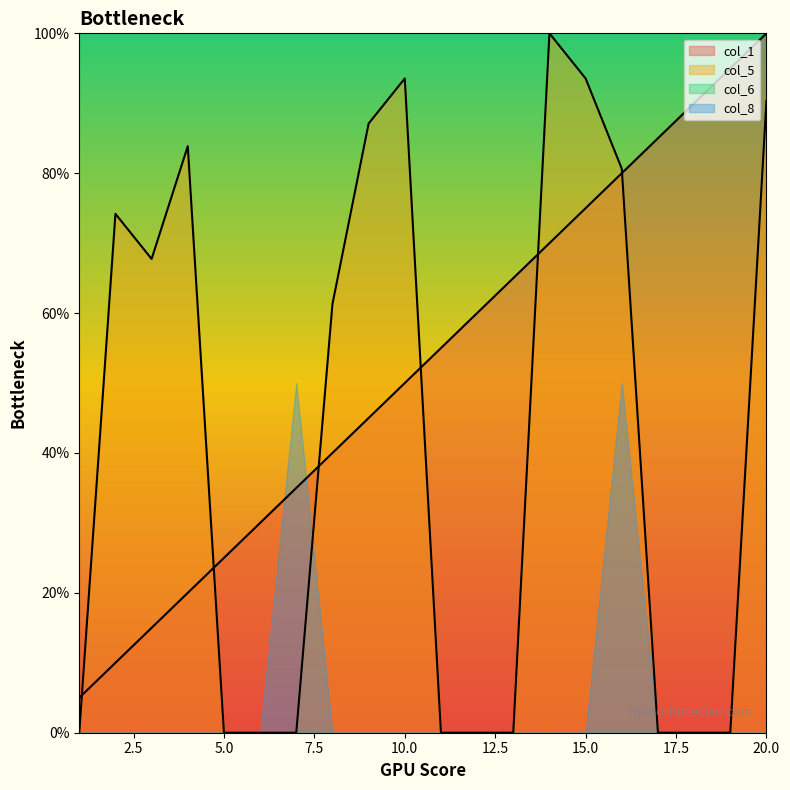

What is the difference between the maximum and minimum values in the col_1 series?

95.0